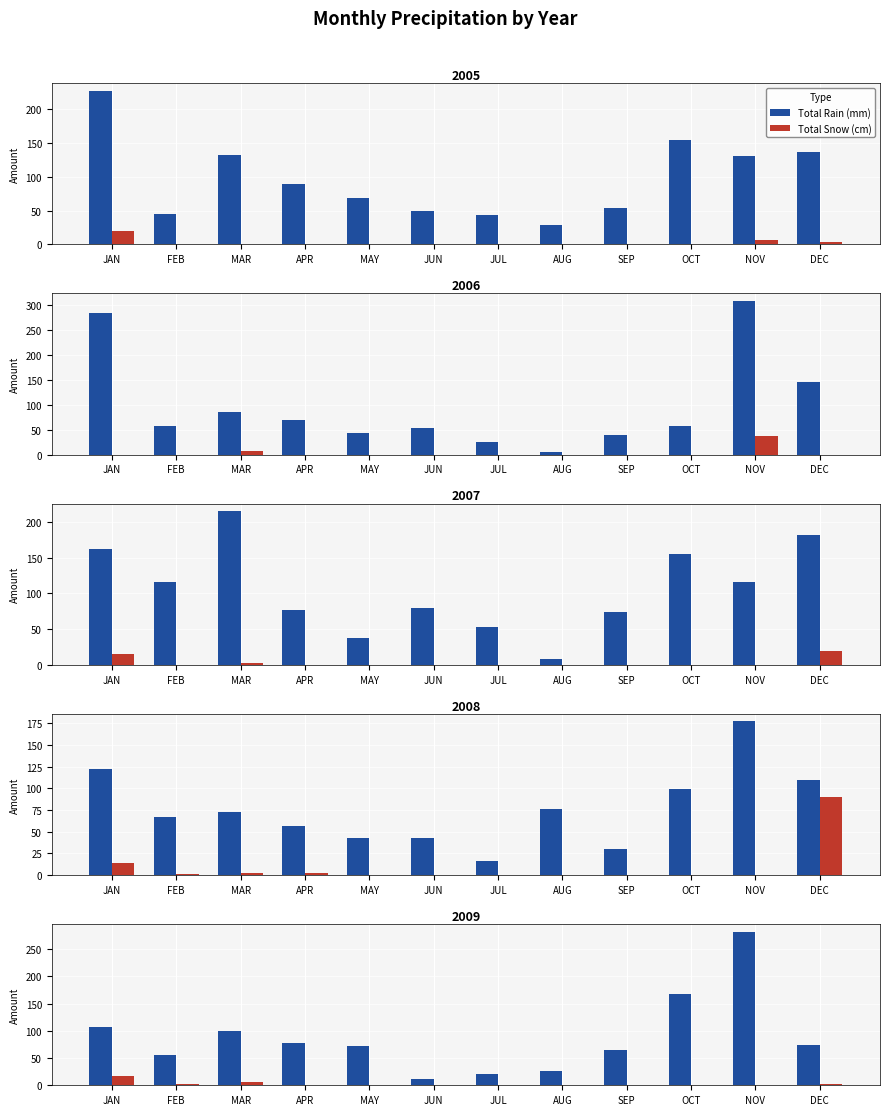

Is it true that Total Rain (mm) equals 98.8 at MAR?

True